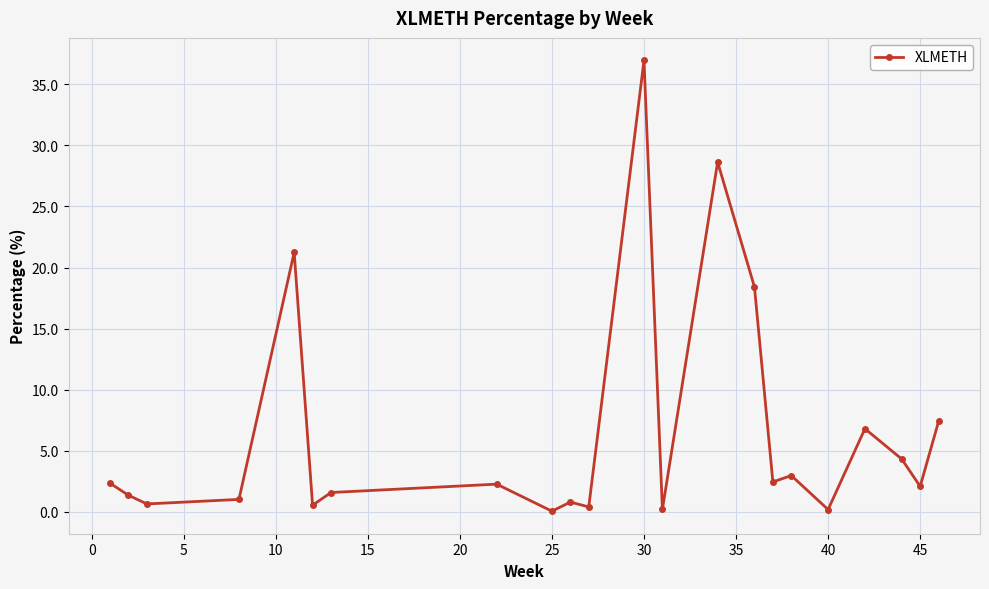

True or false: there are more than 1 points higher than both neighbors.

True